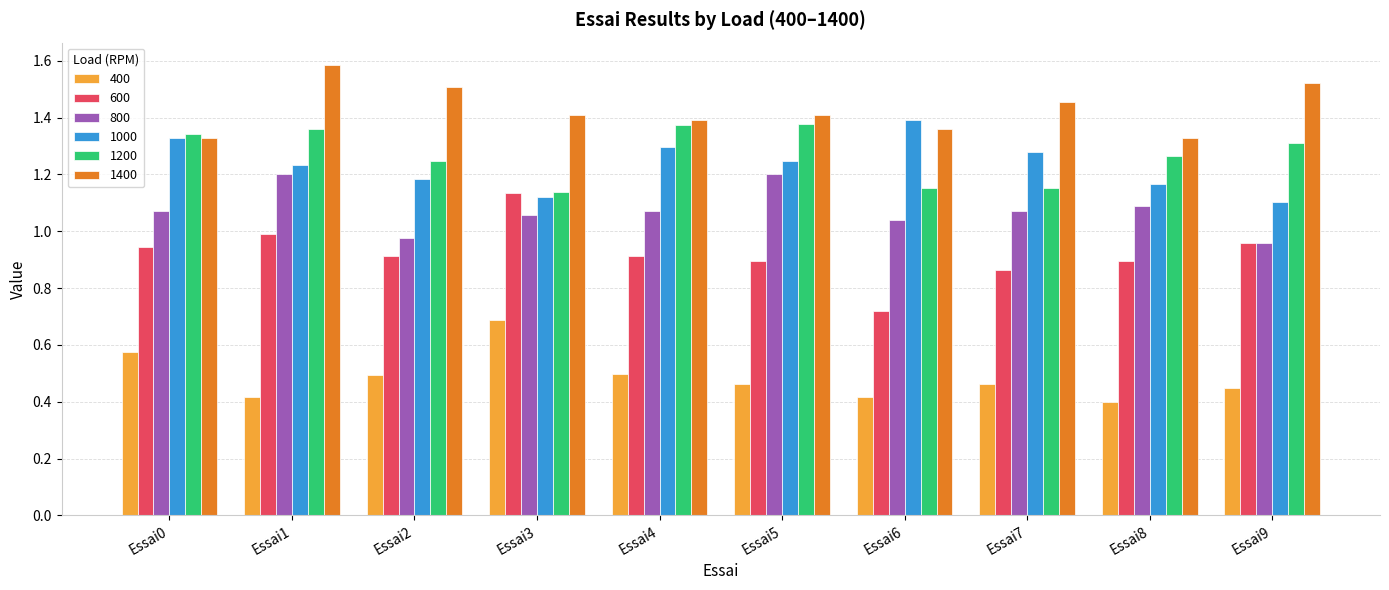

What is the sum of all 1400 values?

14.3